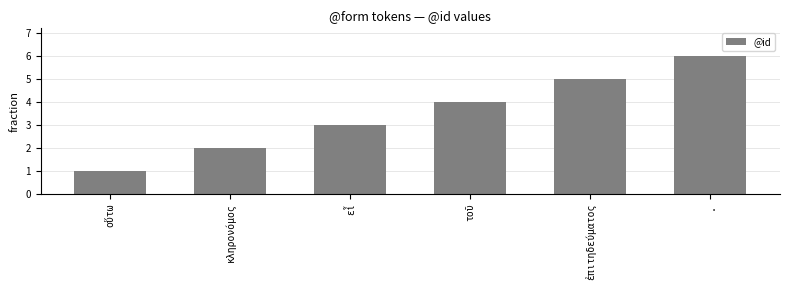

What is the difference between the maximum and minimum values?

5